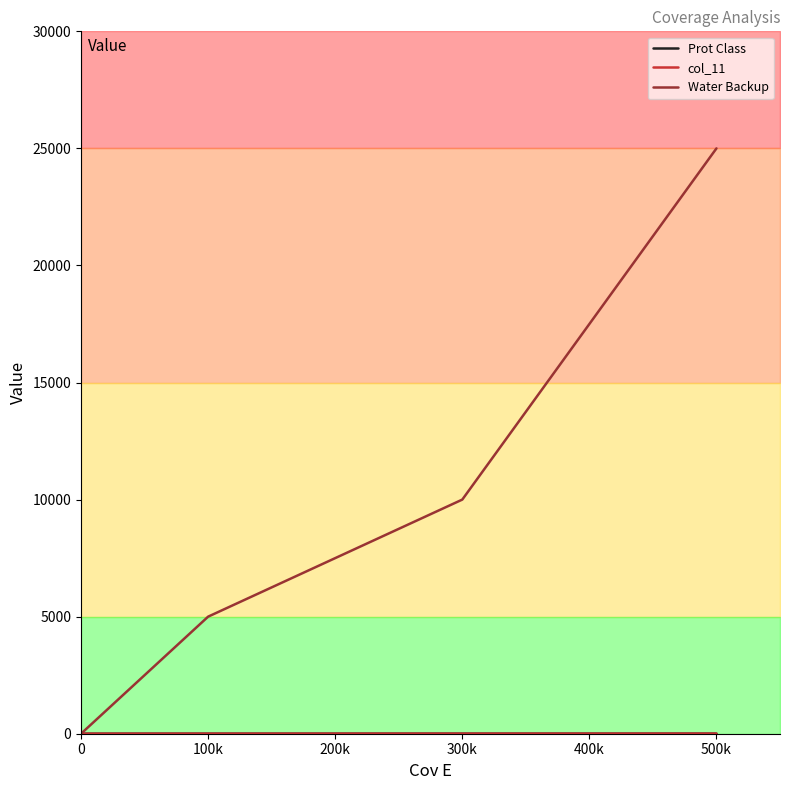

Is this an area chart (filled region under the line)?

No